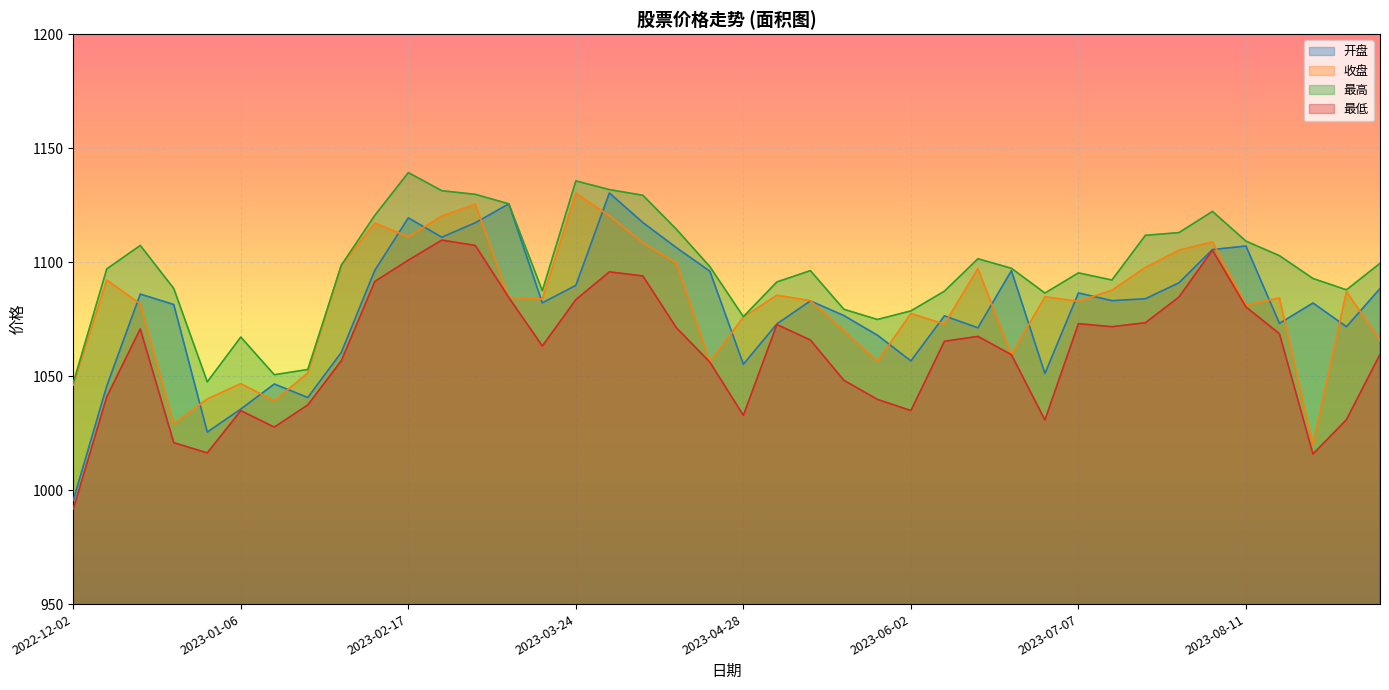

Between 2023-03-10 and 2023-06-16, which is larger?

2023-03-10